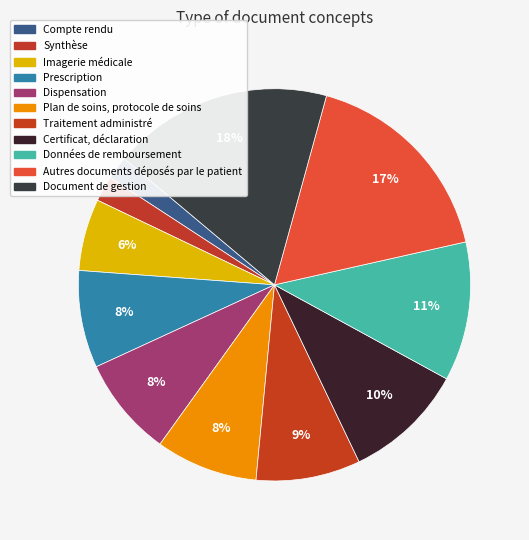

Which slice is the smallest?

Compte rendu